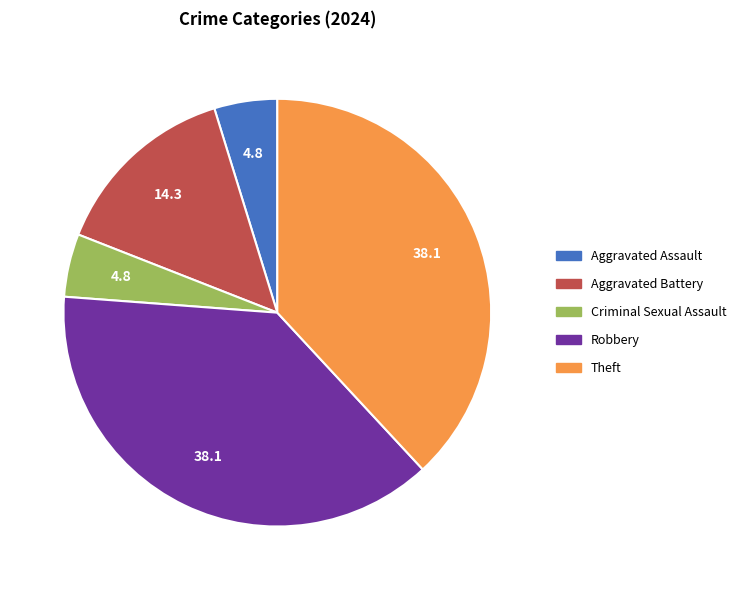

Do Criminal Sexual Assault and Robbery together represent more than half of the pie?

No